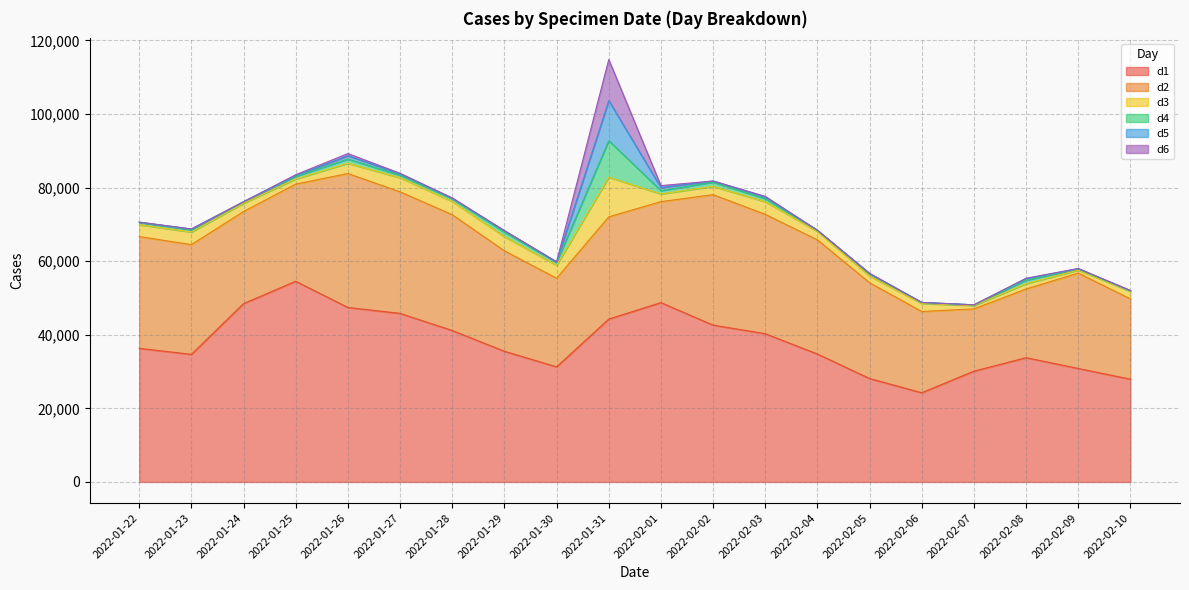

The d3 series shows 6103 at 2022-01-27. True or false?

False